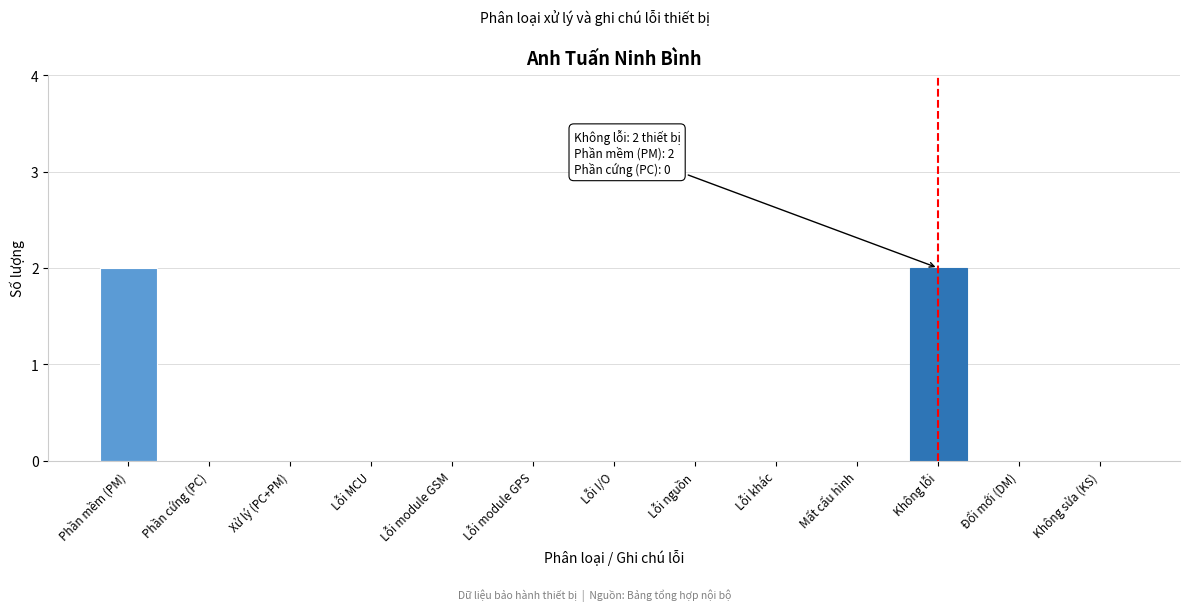

Reading right to left, what are all the values shown in this chart?

Không sửa (KS)=0	Đổi mới (DM)=0	Không lỗi=2	Mất cấu hình=0	Lỗi khác=0	Lỗi nguồn=0	Lỗi I/O=0	Lỗi module GPS=0	Lỗi module GSM=0	Lỗi MCU=0	Xử lý (PC+PM)=0	Phần cứng (PC)=0	Phần mềm (PM)=2